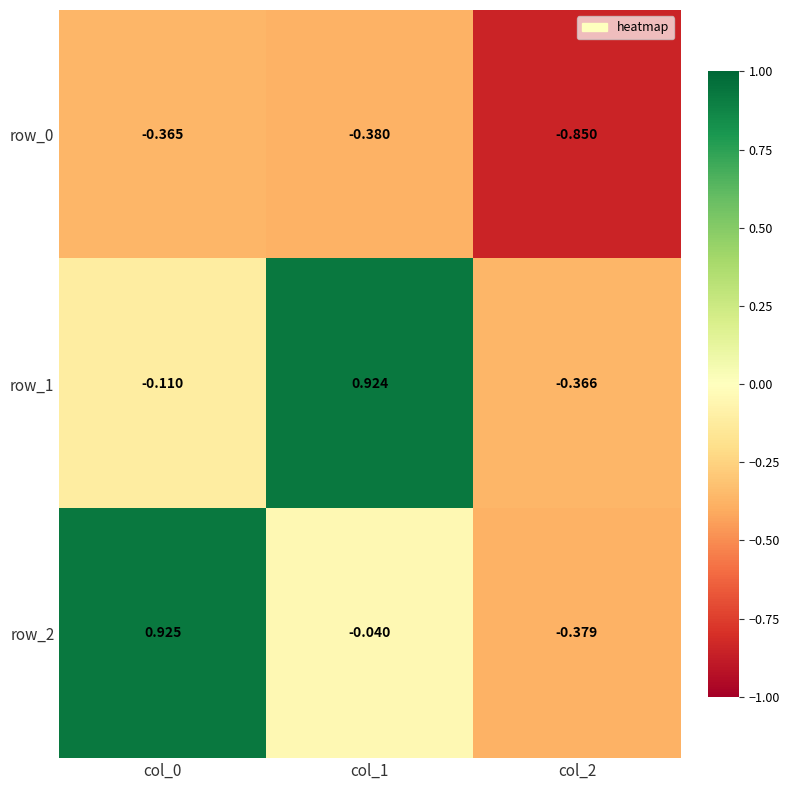

Is the value of row_0 at col_2 greater than the value of row_1 at col_2?

No